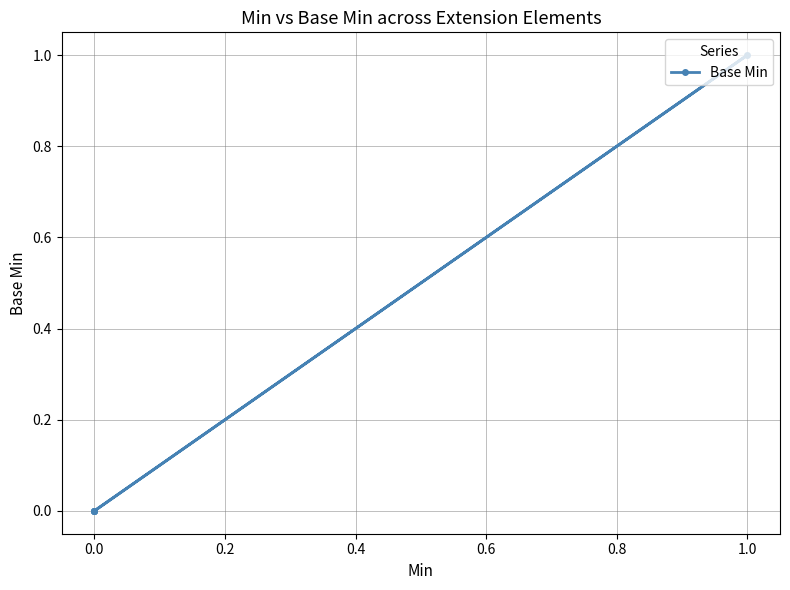

True or false: the data shows 0 at 1.0.

False